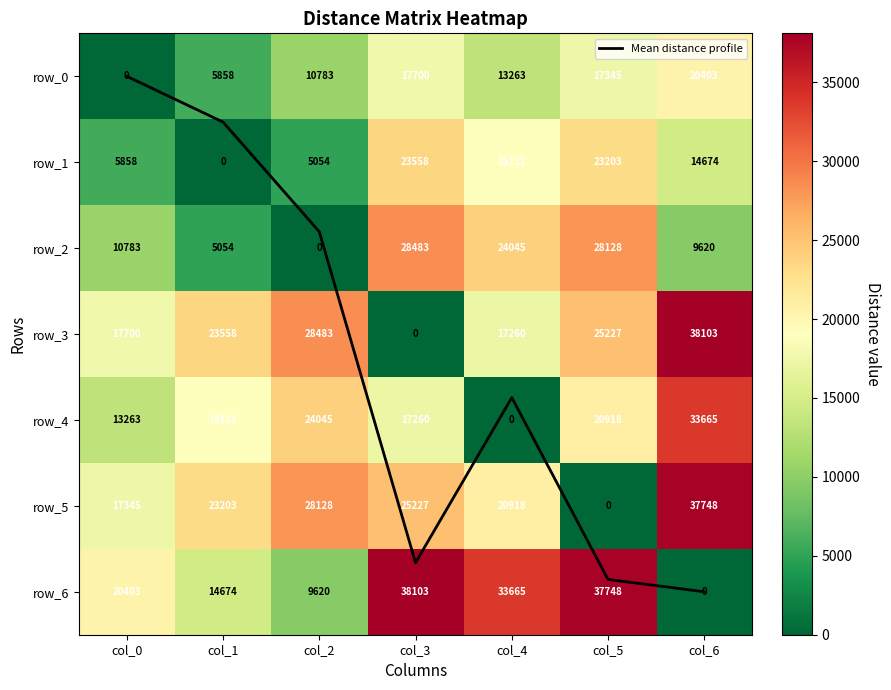

Reading left to right, extract all data points from this chart.

Mean distance profile: col_0=0.0	col_1=0.5	col_2=1.8	col_3=5.7	col_4=3.7	col_5=5.9	col_6=6.0
row_0: col_0=0.0	col_1=5858.0	col_2=10782.7	col_3=17700.3	col_4=13262.5	col_5=17344.9	col_6=20402.8
row_1: col_0=5858.0	col_1=0.0	col_2=5053.5	col_3=23558.3	col_4=19120.6	col_5=23203.0	col_6=14673.7
row_2: col_0=10782.7	col_1=5053.5	col_2=0.0	col_3=28483.0	col_4=24045.2	col_5=28127.6	col_6=9620.1
row_3: col_0=17700.3	col_1=23558.3	col_2=28483.0	col_3=0.0	col_4=17260.3	col_5=25227.2	col_6=38103.1
row_4: col_0=13262.5	col_1=19120.6	col_2=24045.2	col_3=17260.3	col_4=0.0	col_5=20918.3	col_6=33665.4
row_5: col_0=17344.9	col_1=23203.0	col_2=28127.6	col_3=25227.2	col_4=20918.3	col_5=0.0	col_6=37747.8
row_6: col_0=20402.8	col_1=14673.7	col_2=9620.1	col_3=38103.1	col_4=33665.4	col_5=37747.8	col_6=0.0